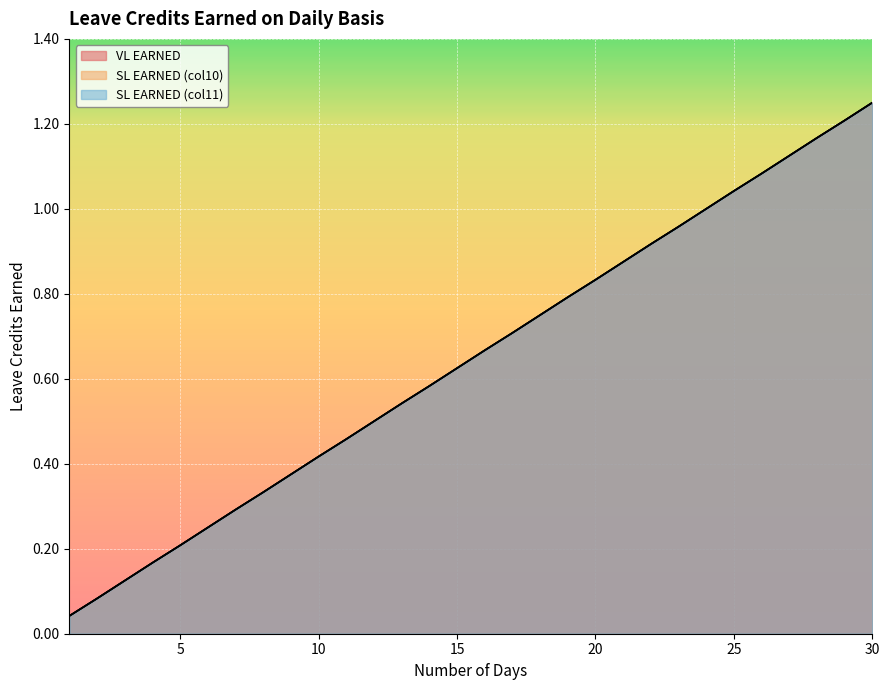

List the series in order of their peak value, lowest first.

VL EARNED, SL EARNED (col10), SL EARNED (col11)